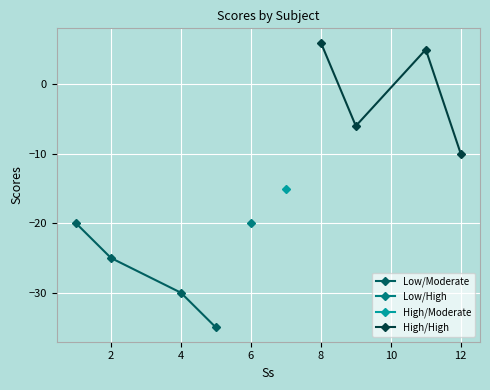

True or false: Low/Moderate has more than 0 interior local peaks.

False